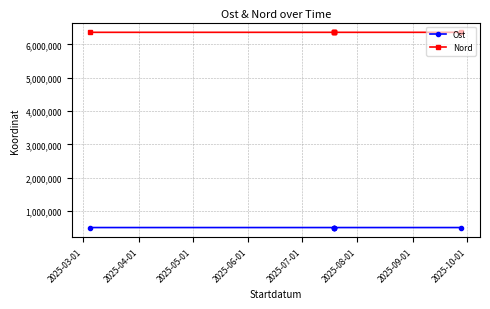

True or false: Ost and Nord intersect in this chart.

False